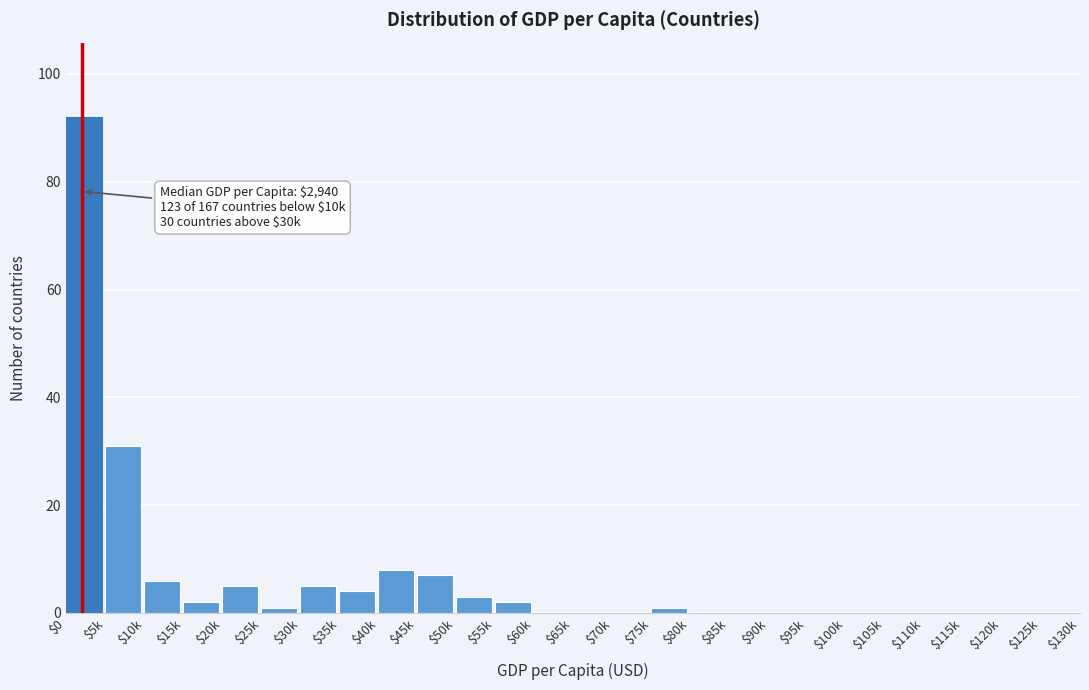

At which label is the value closest to 46?

$5k